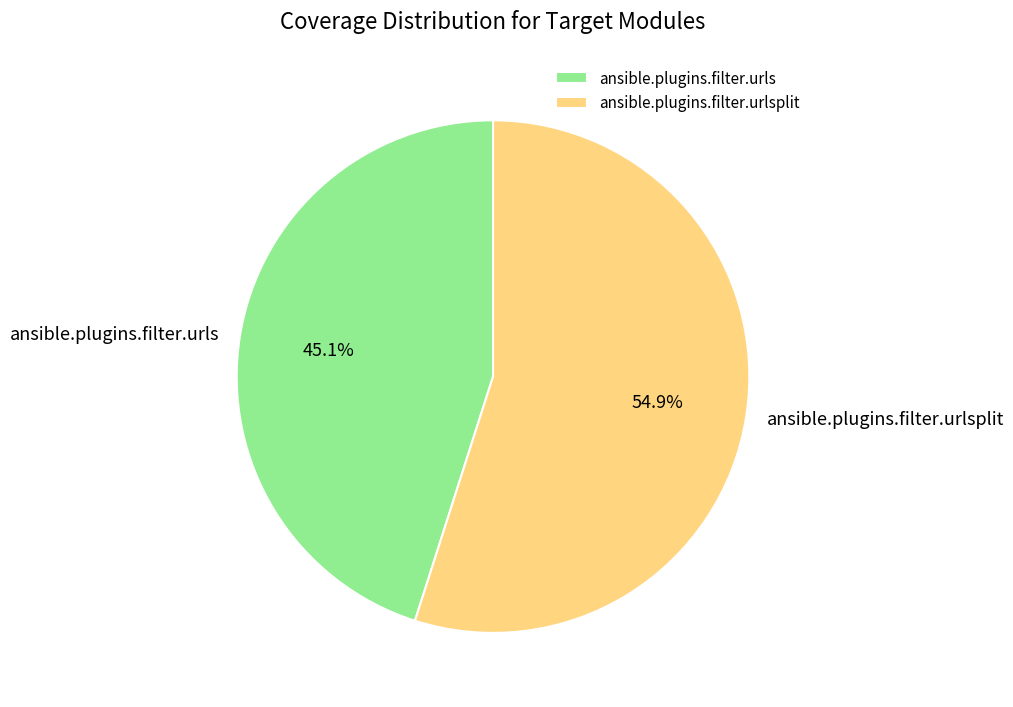

What is the ratio of the value at ansible.plugins.filter.urls to the value at ansible.plugins.filter.urlsplit?

0.8